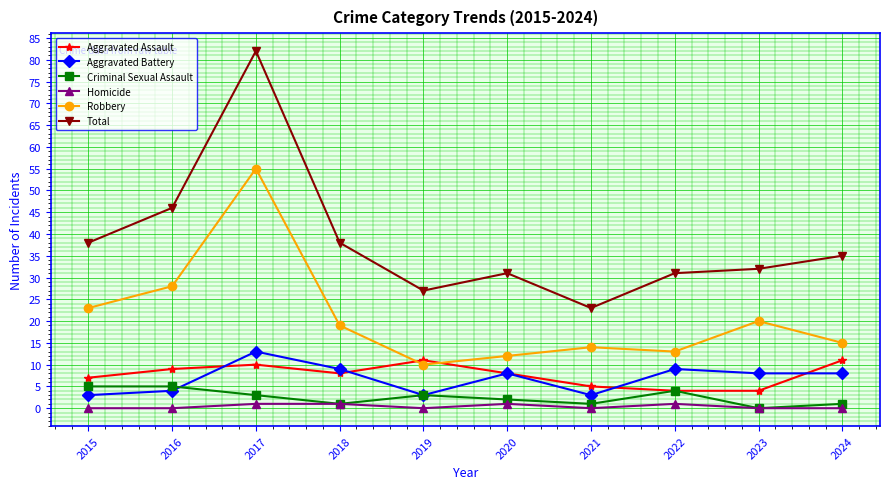

Which series has the largest total across all categories?

Total